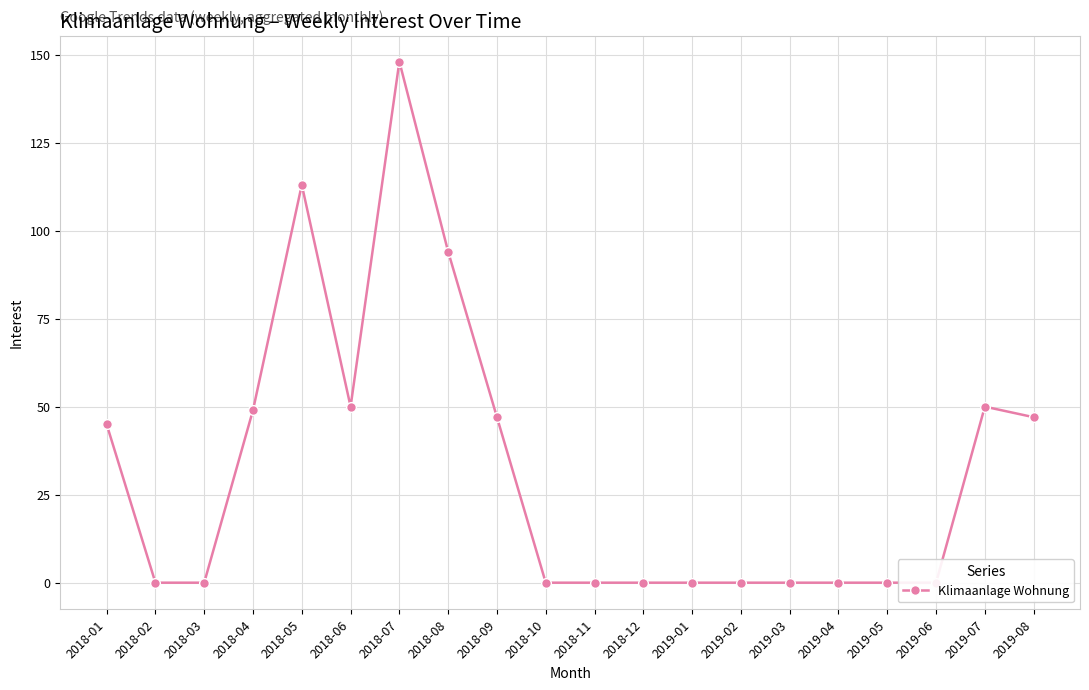

True or false: the data shows 0 at 2019-03.

True